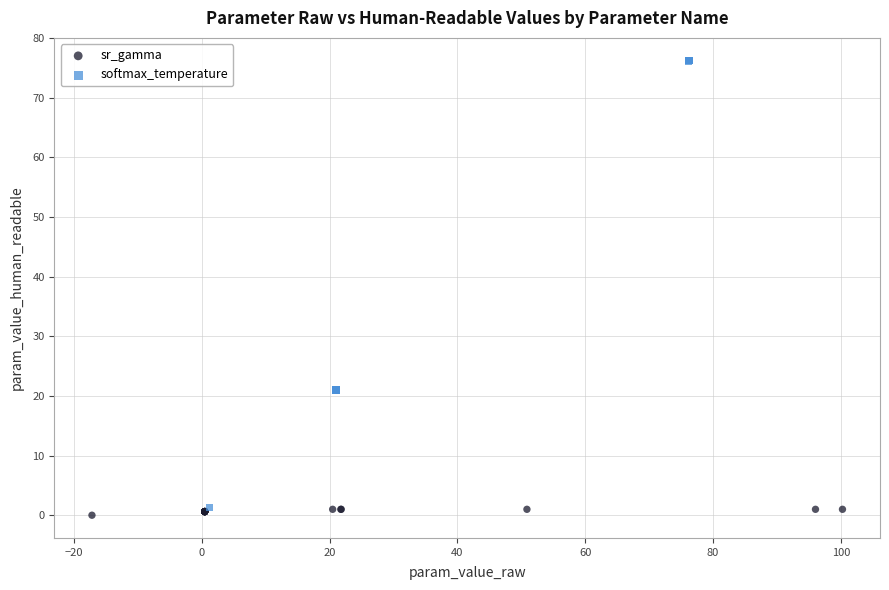

Which series has the largest Y range (max minus min)?

softmax_temperature